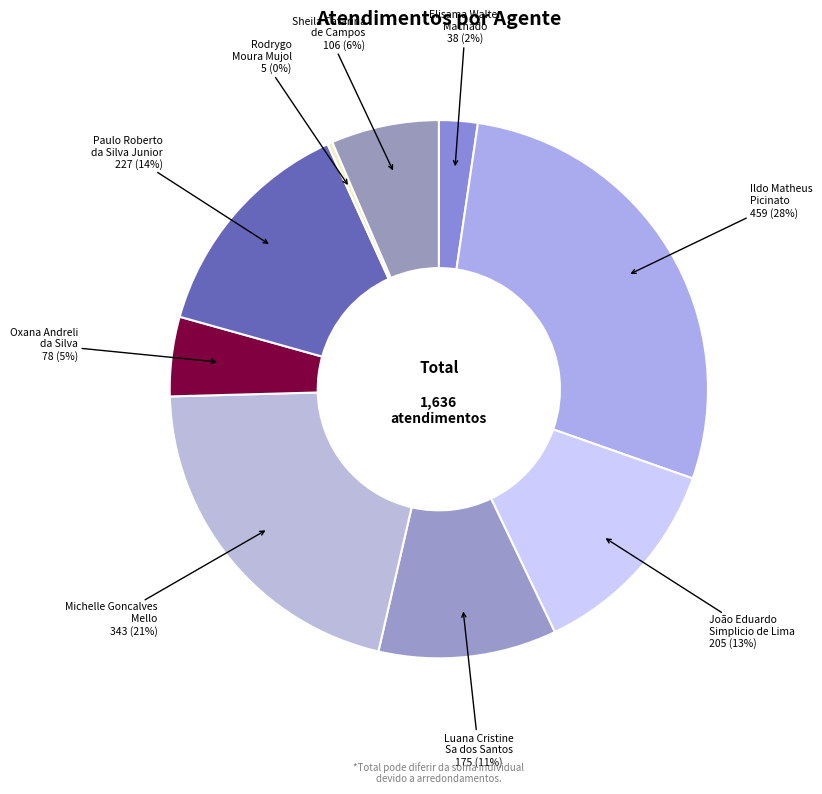

How many segments does this pie chart have?

9